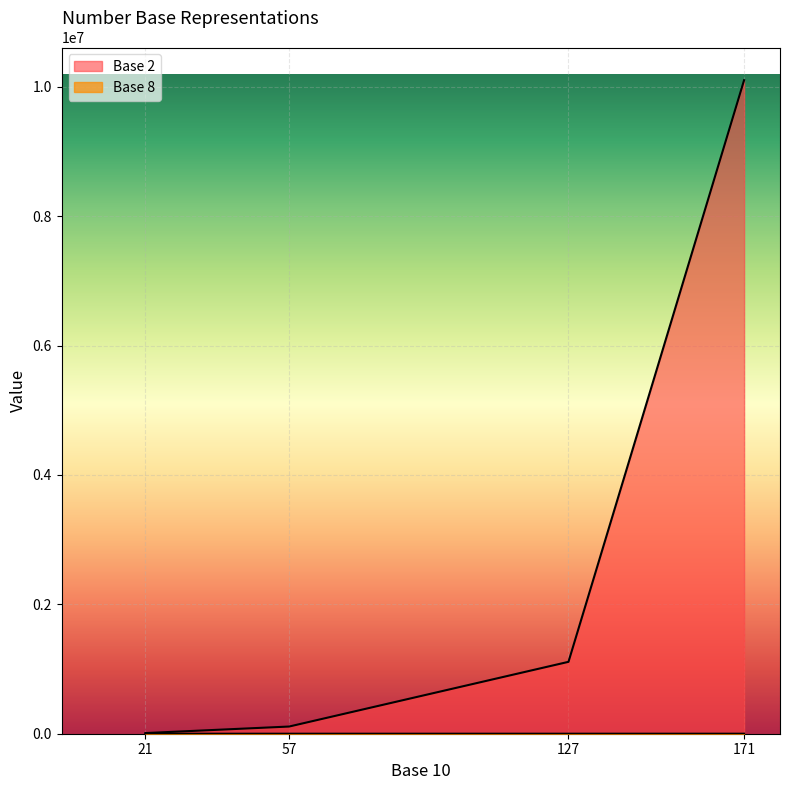

What is the value of the Base 8 point at the 1st from the left?

25